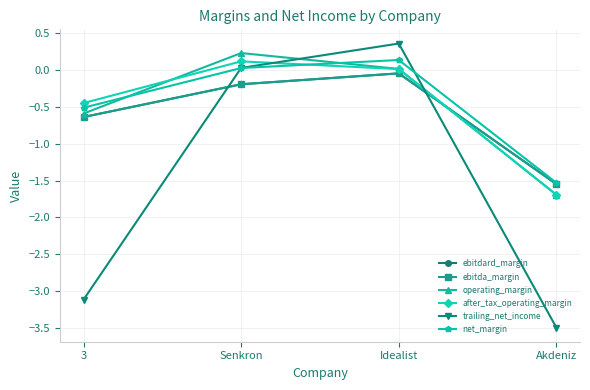

What is the difference between the maximum and minimum values in the after_tax_operating_margin series?

1.8